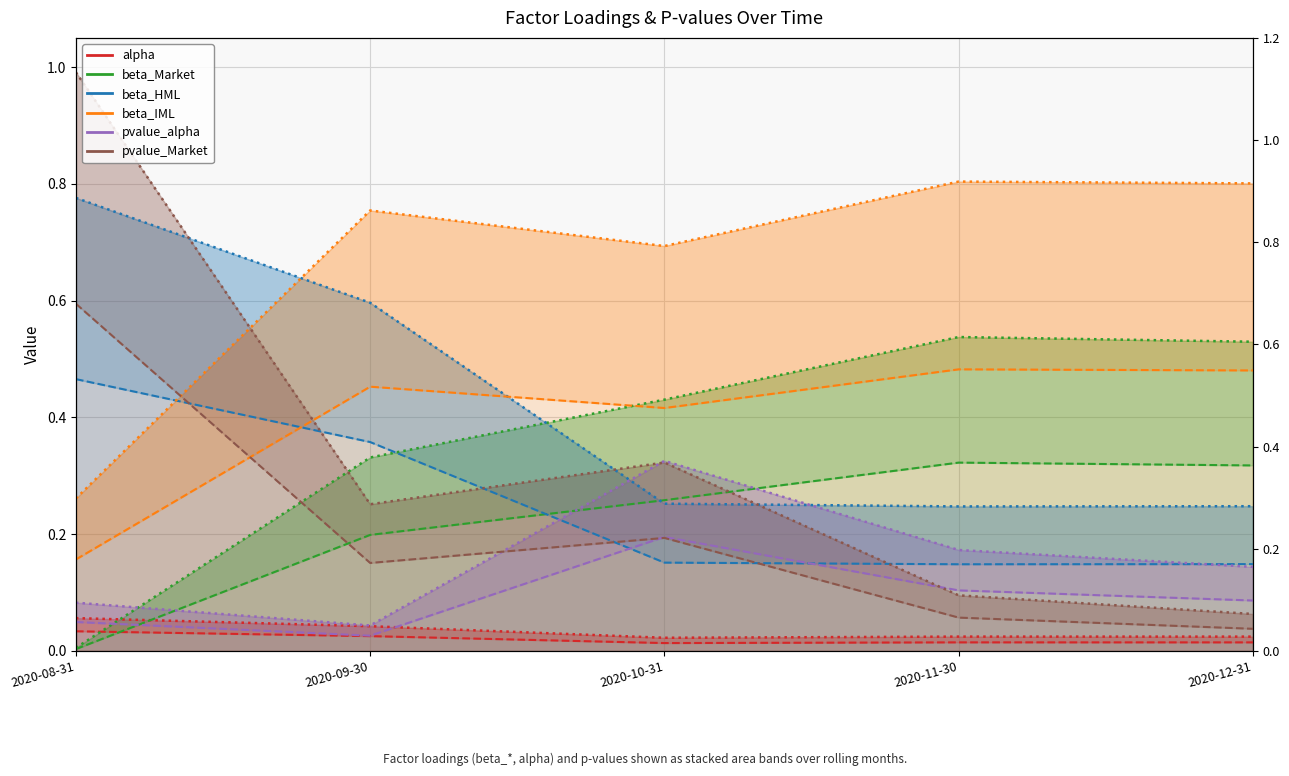

Reading right to left, list all the values displayed in this chart.

alpha: 2020-12-31=0.0	2020-11-30=0.0	2020-10-31=0.0	2020-09-30=0.0	2020-08-31=0.1
beta_Market: 2020-12-31=0.5	2020-11-30=0.5	2020-10-31=0.4	2020-09-30=0.3	2020-08-31=0.0
beta_HML: 2020-12-31=0.2	2020-11-30=0.2	2020-10-31=0.3	2020-09-30=0.6	2020-08-31=0.8
beta_IML: 2020-12-31=0.8	2020-11-30=0.8	2020-10-31=0.7	2020-09-30=0.8	2020-08-31=0.3
pvalue_alpha: 2020-12-31=0.1	2020-11-30=0.1	2020-10-31=0.2	2020-09-30=0.0	2020-08-31=0.0
pvalue_Market: 2020-12-31=0.1	2020-11-30=0.1	2020-10-31=0.3	2020-09-30=0.3	2020-08-31=1.0